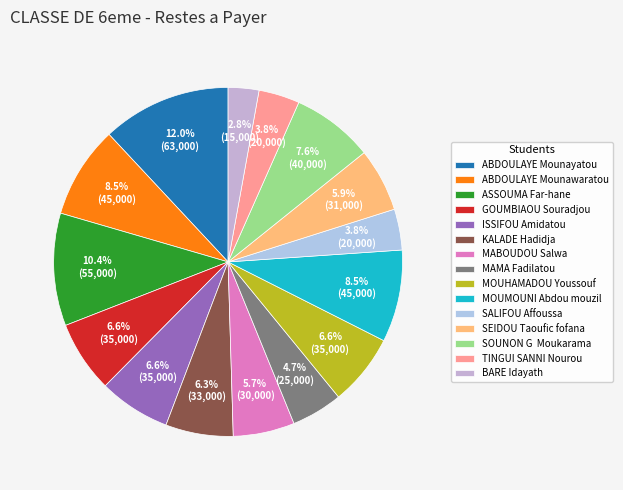

To the nearest percent, what is the combined percentage of GOUMBIAOU Souradjou and ABDOULAYE Mounayatou?

19%